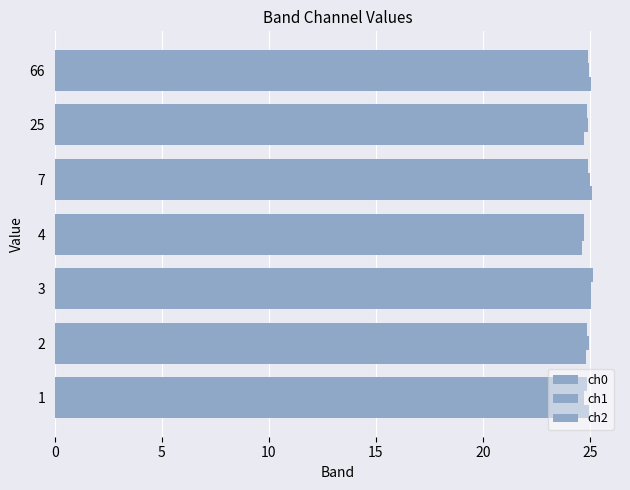

What is the average value of the ch0 series?

24.9